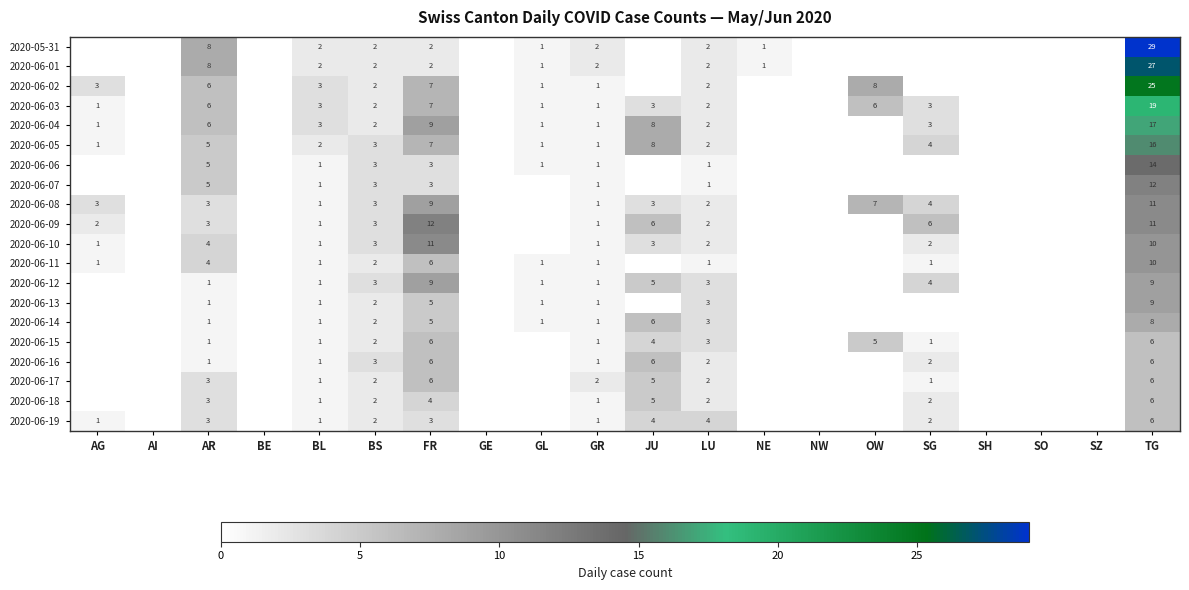

The 2020-06-12 series shows 2 at AR. True or false?

False